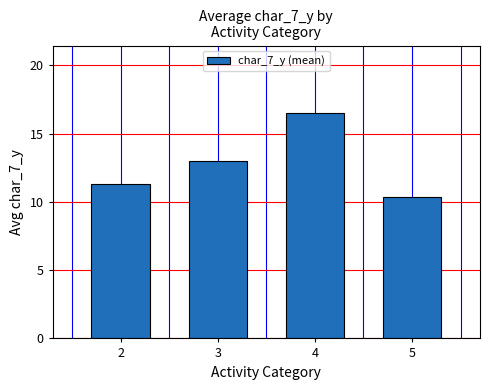

What is the sum of the values at 4 and 2?

27.8